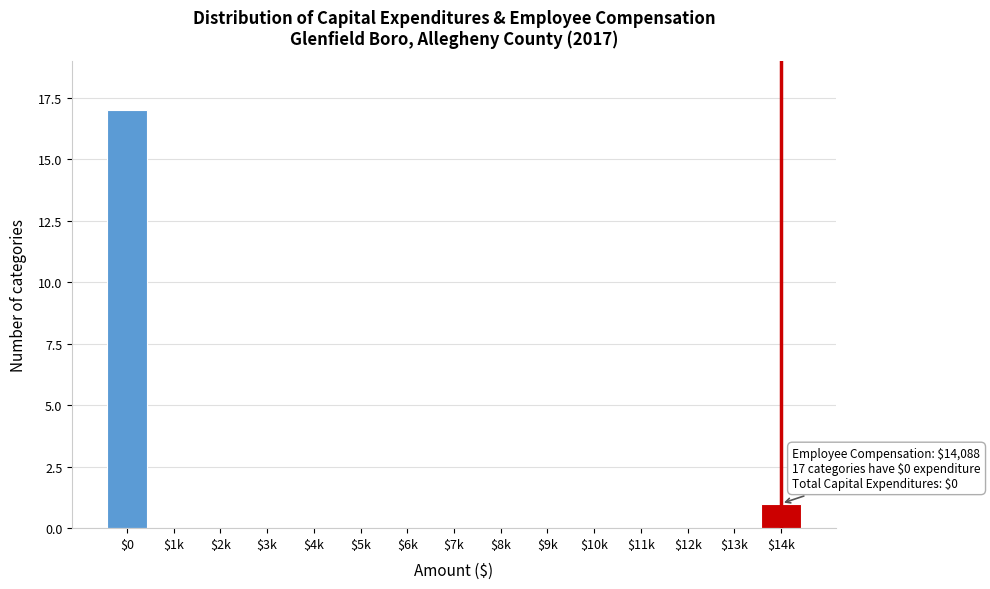

Is it true that the value at $8k is 12?

False